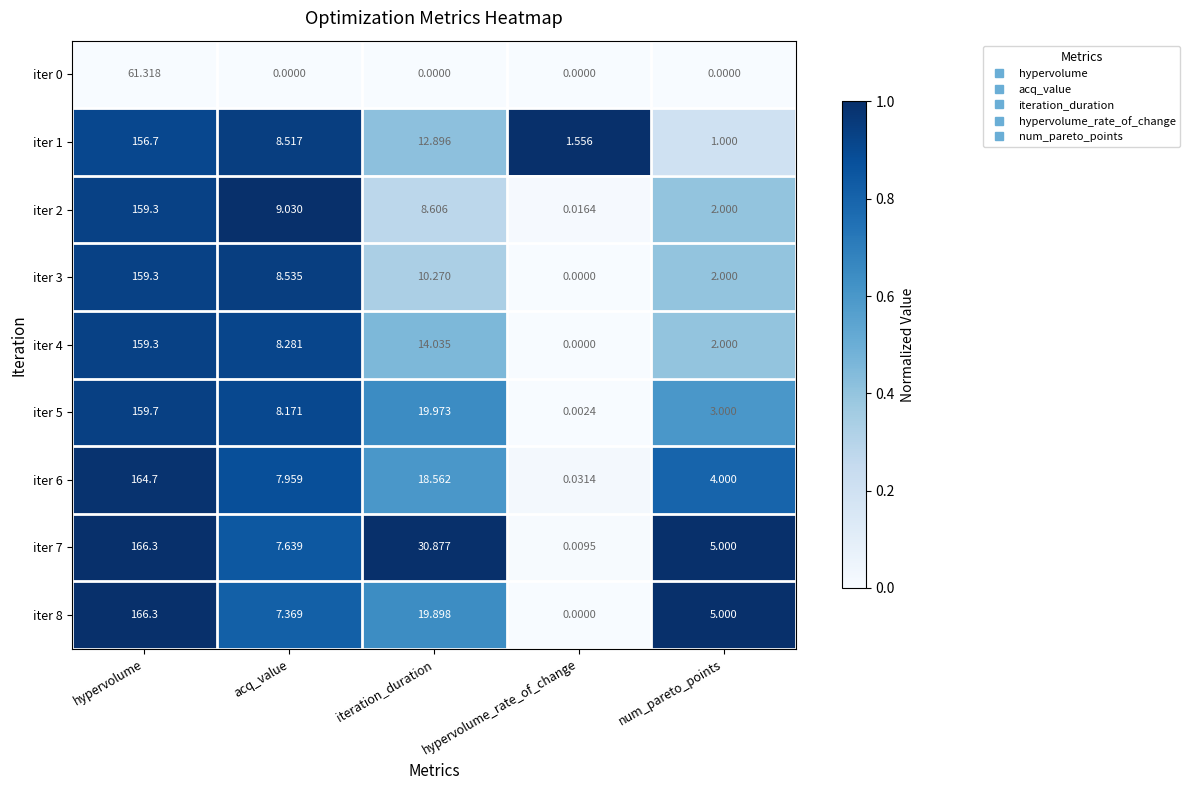

List the labels in order of iter 2 value, smallest first.

hypervolume_rate_of_change, num_pareto_points, iteration_duration, acq_value, hypervolume